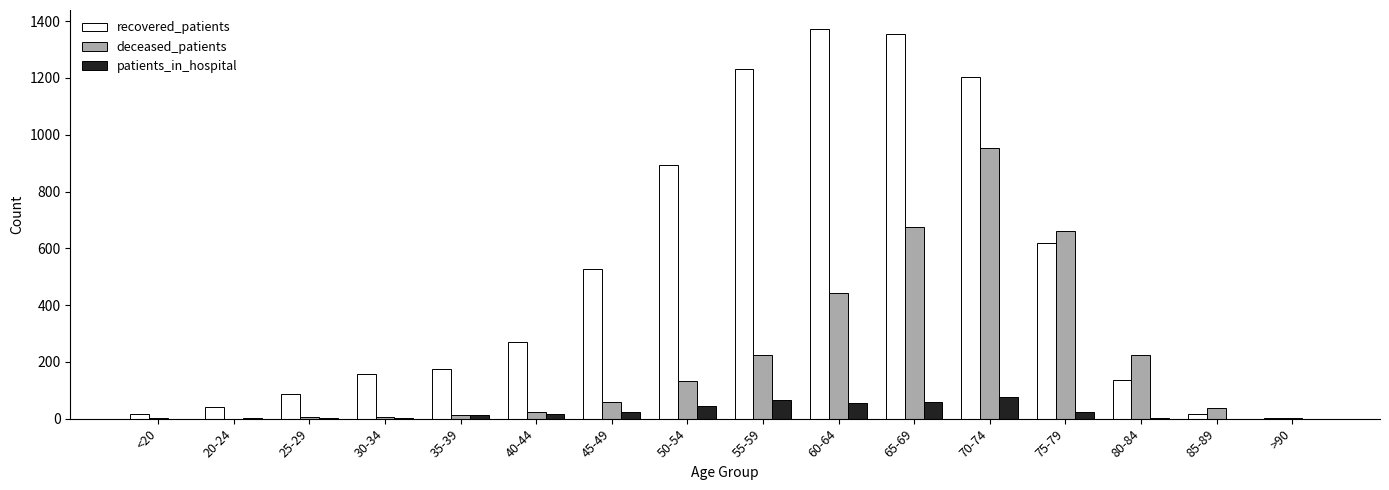

Which series changed the most between 40-44 and >90?

recovered_patients